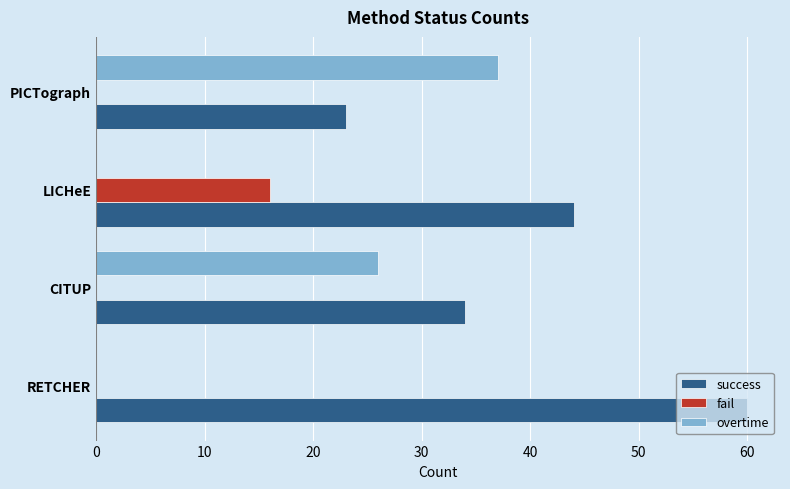

What is the maximum value shown in the chart?

60